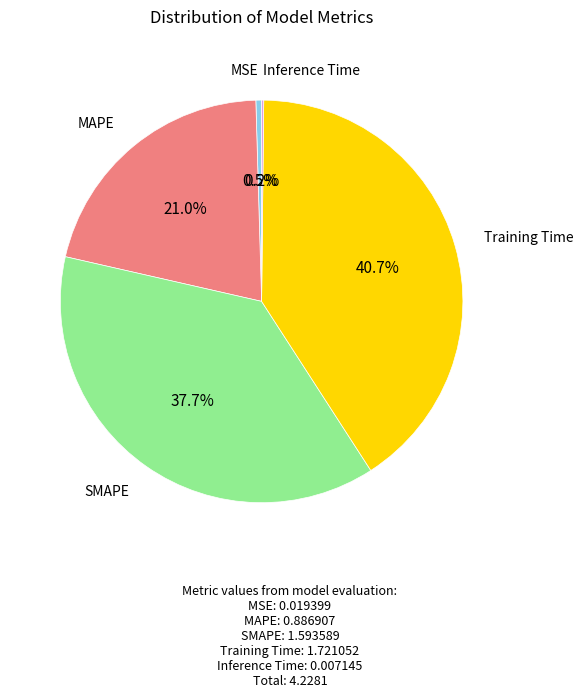

Is there any slice that represents more than half of the pie?

No